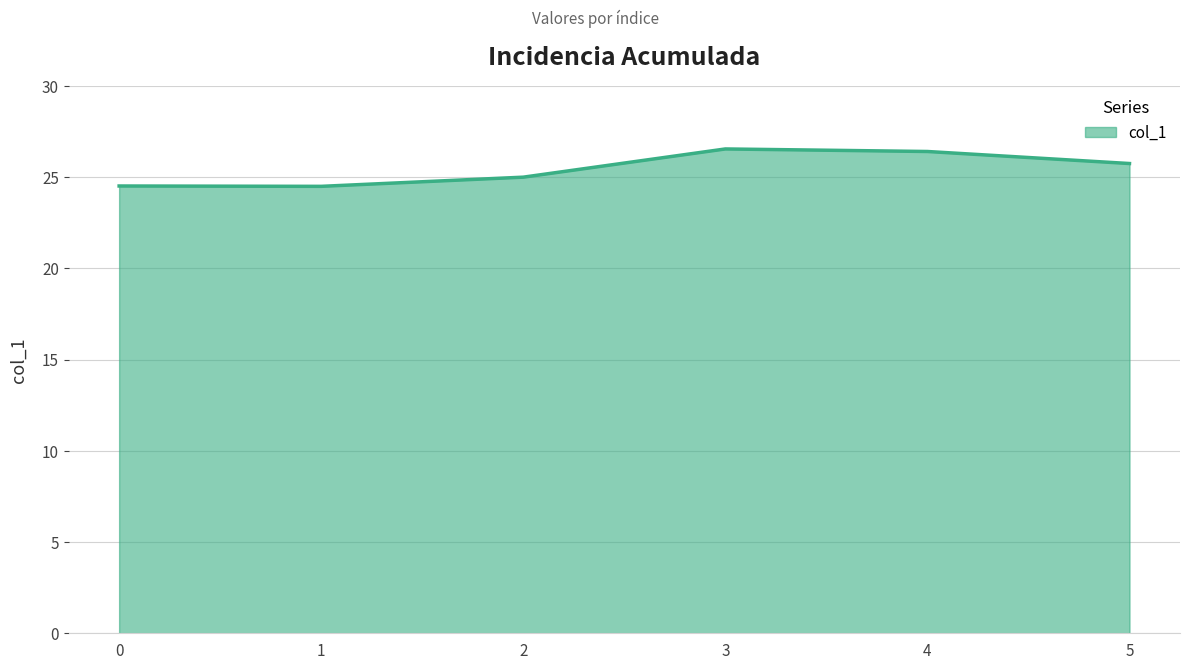

The chart shows a value of 12.7 at 2. True or false?

False